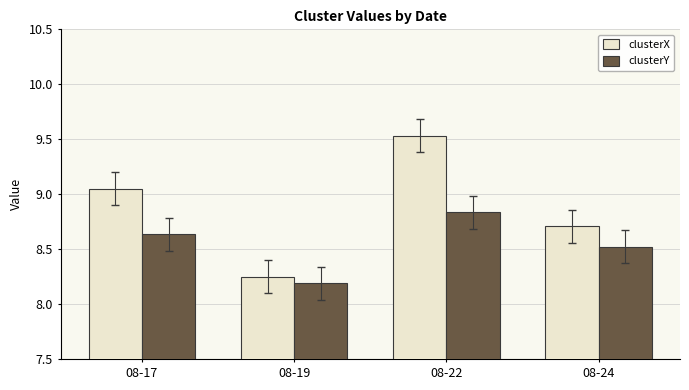

Count the number of data series in this chart.

2